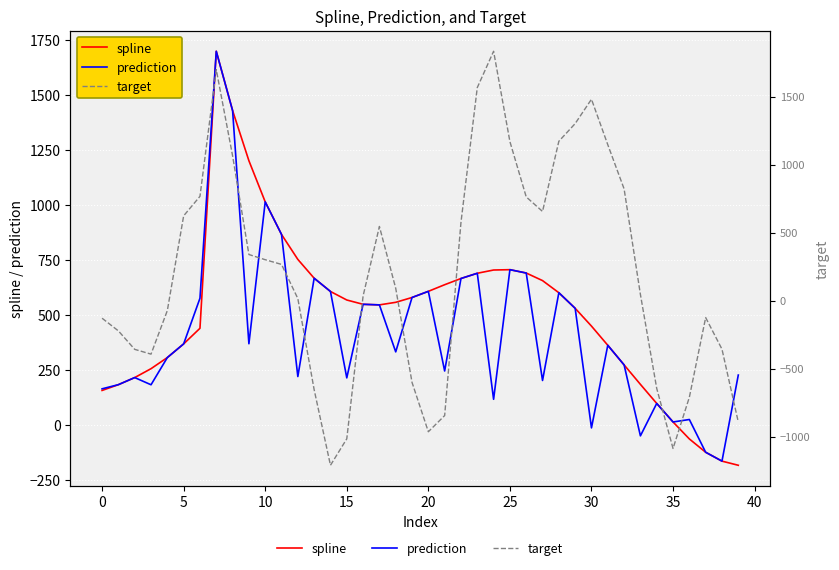

Rank the series by their maximum value, from lowest to highest.

spline, prediction, target